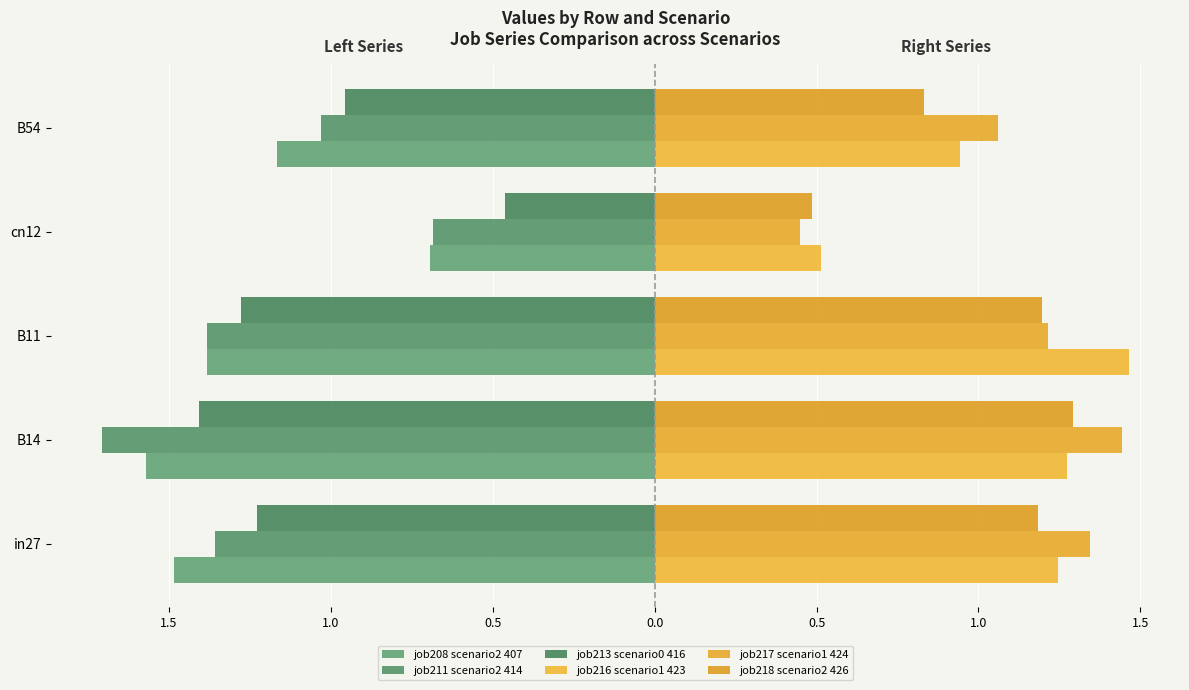

Does the chart contain stacked bars?

No